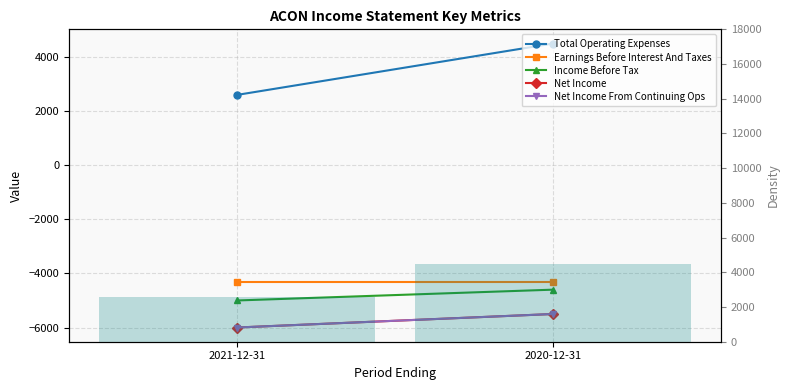

Count the number of data series in this chart.

5